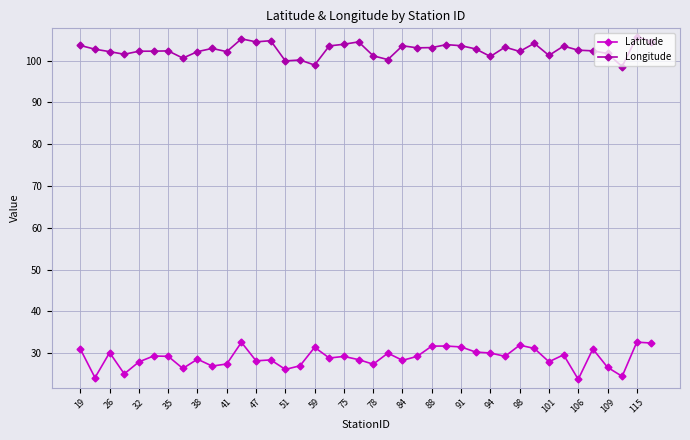

What is the value of the Longitude point at the 9th from the left?

102.2